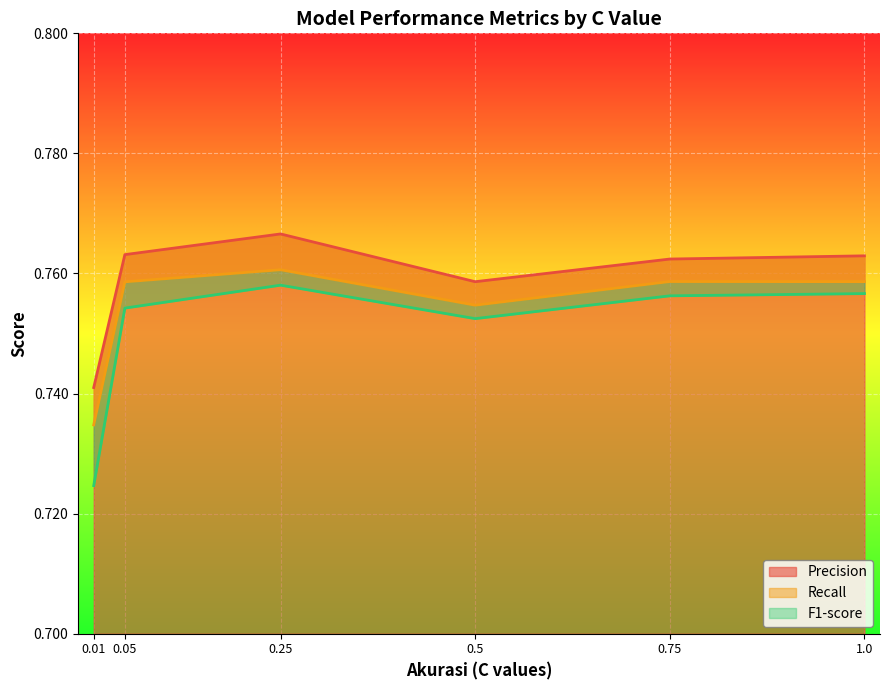

Which category has the highest value in the Recall series?

0.25